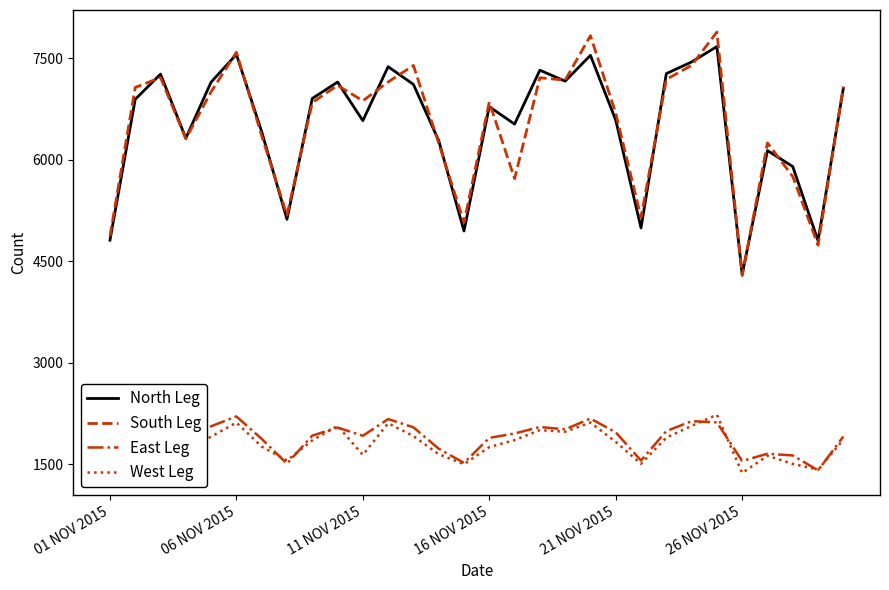

How many interior local valleys does the North Leg series have?

9